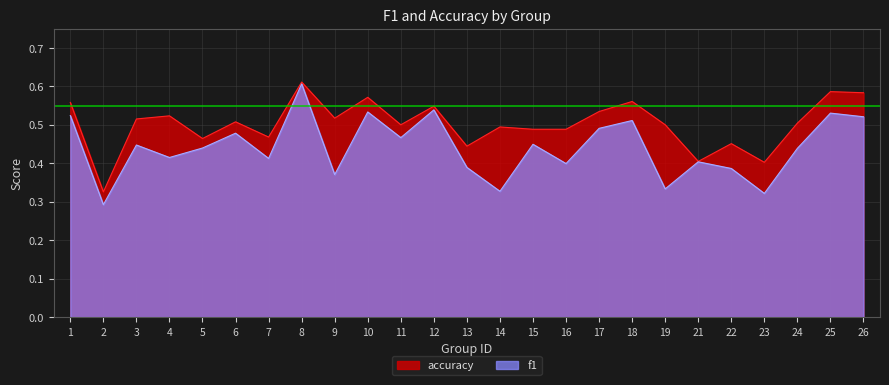

What is the average value of the f1 series?

0.4